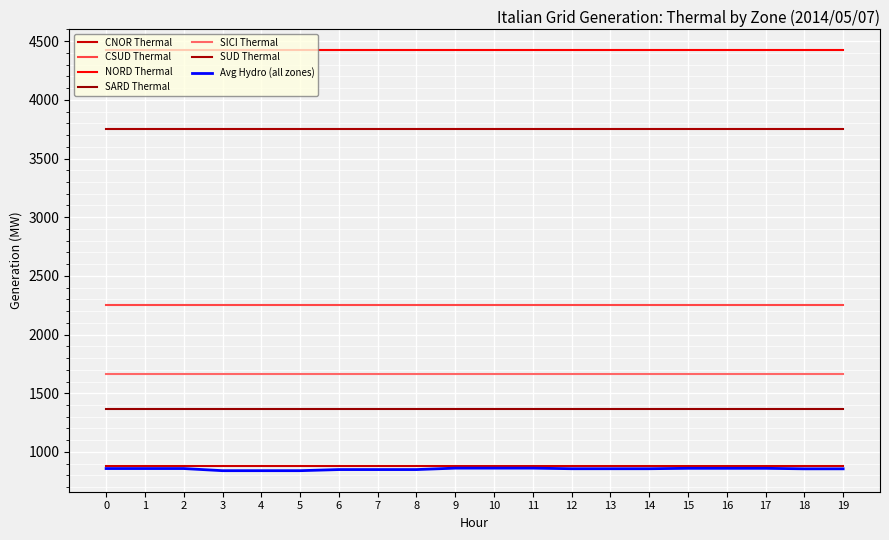

Does the chart display data point markers on the line(s)?

No